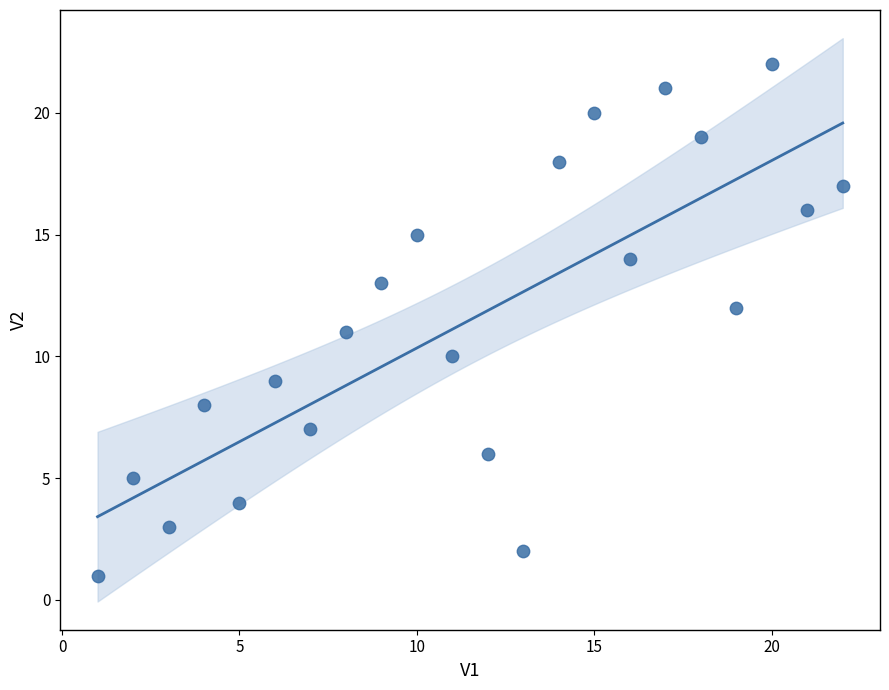

What is the range of Y values (max minus min)?

21